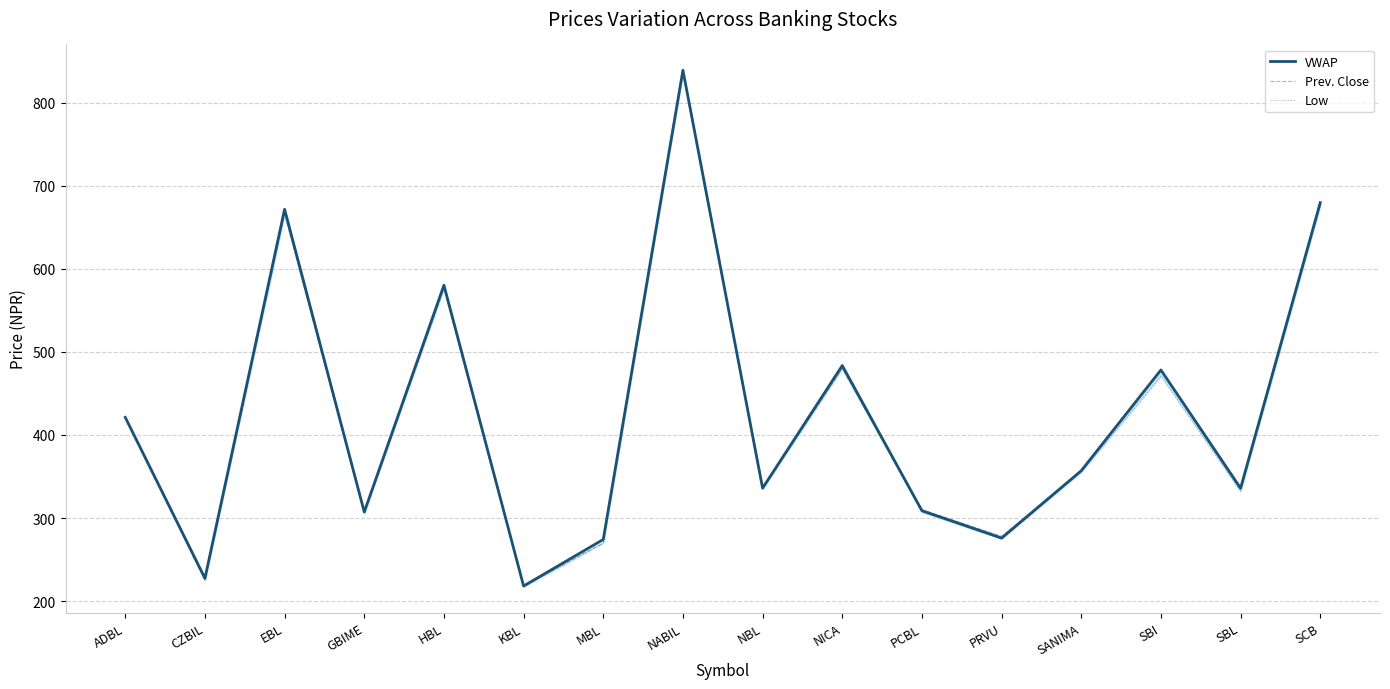

Which series has the widest spread of values?

VWAP